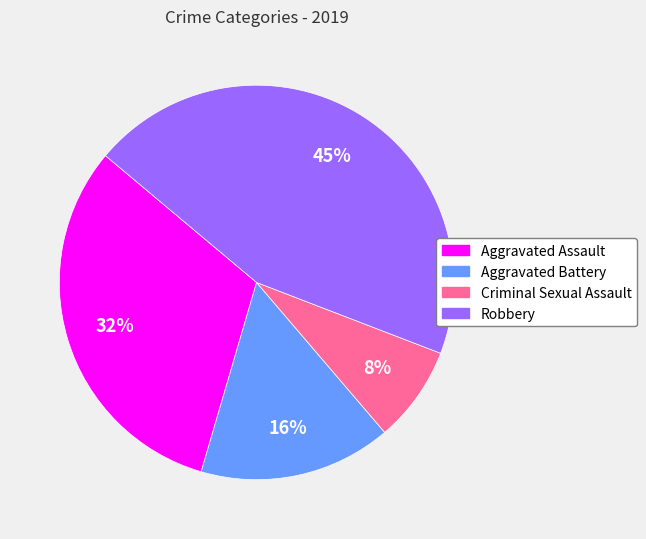

True or false: Robbery accounts for 45% of the total.

True